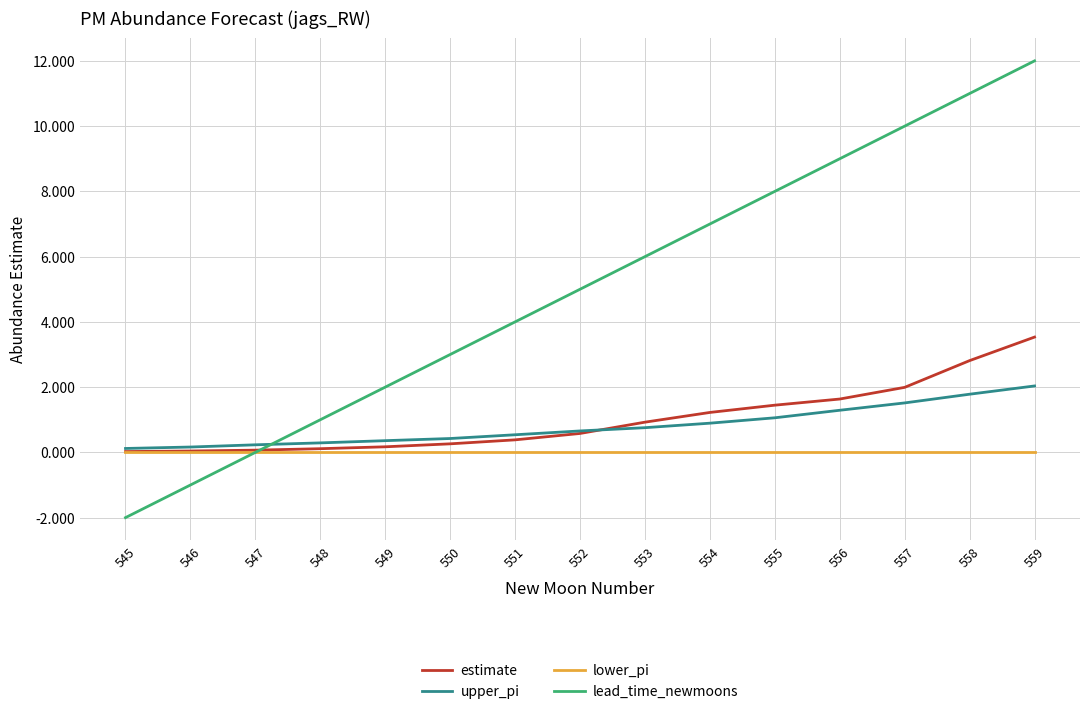

Which series has the largest total across all categories?

lead_time_newmoons